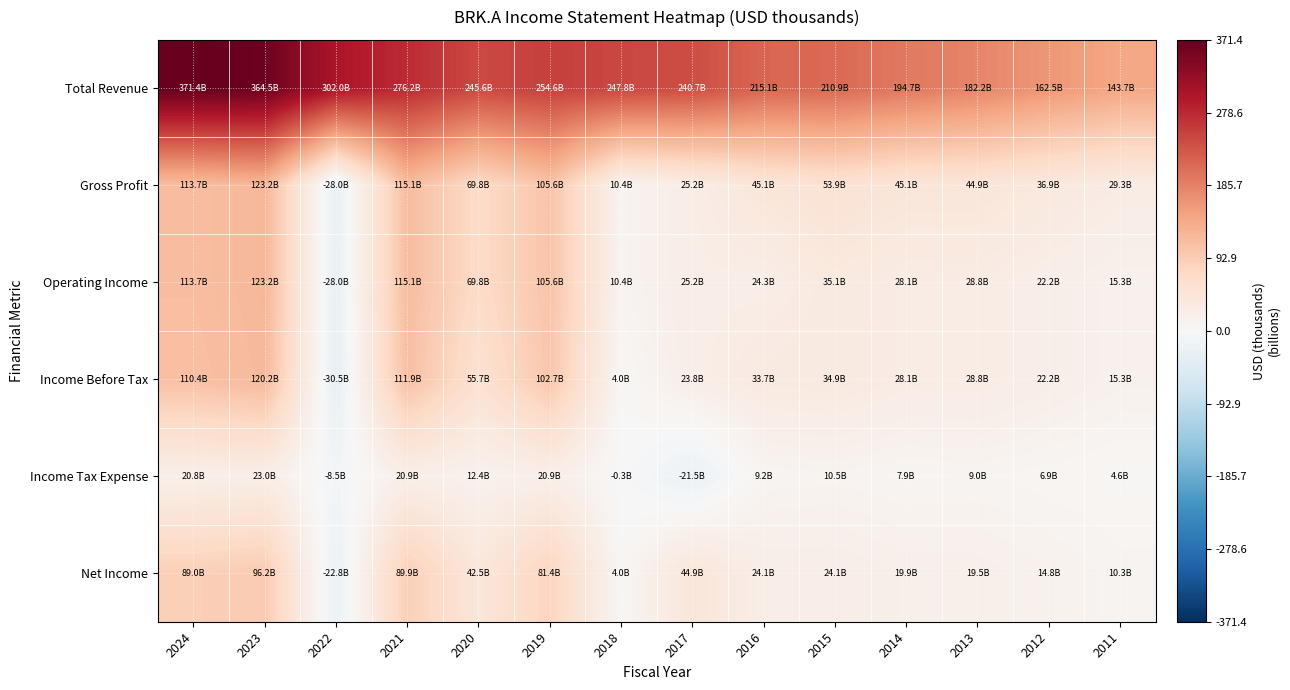

Between 2020 and 2012, which series saw the biggest shift?

Total Revenue